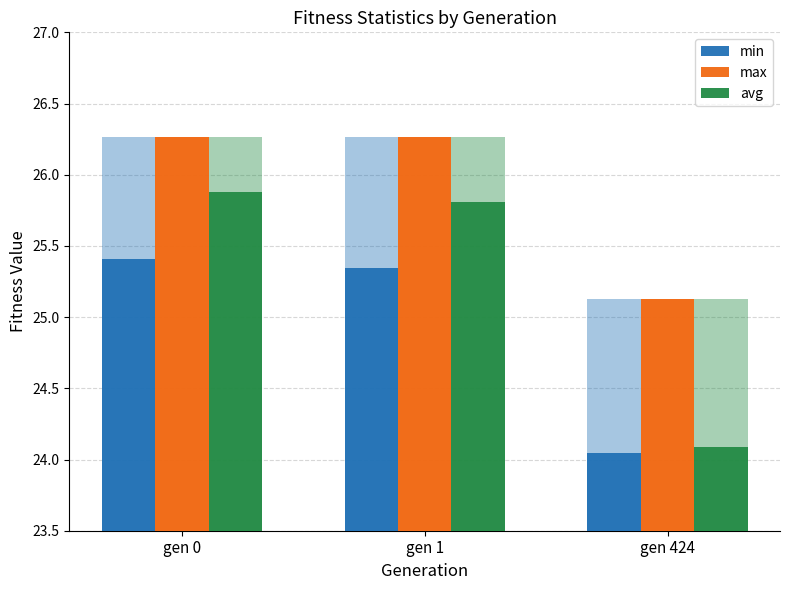

What is the spread (max minus min) of values at gen 1?

0.9